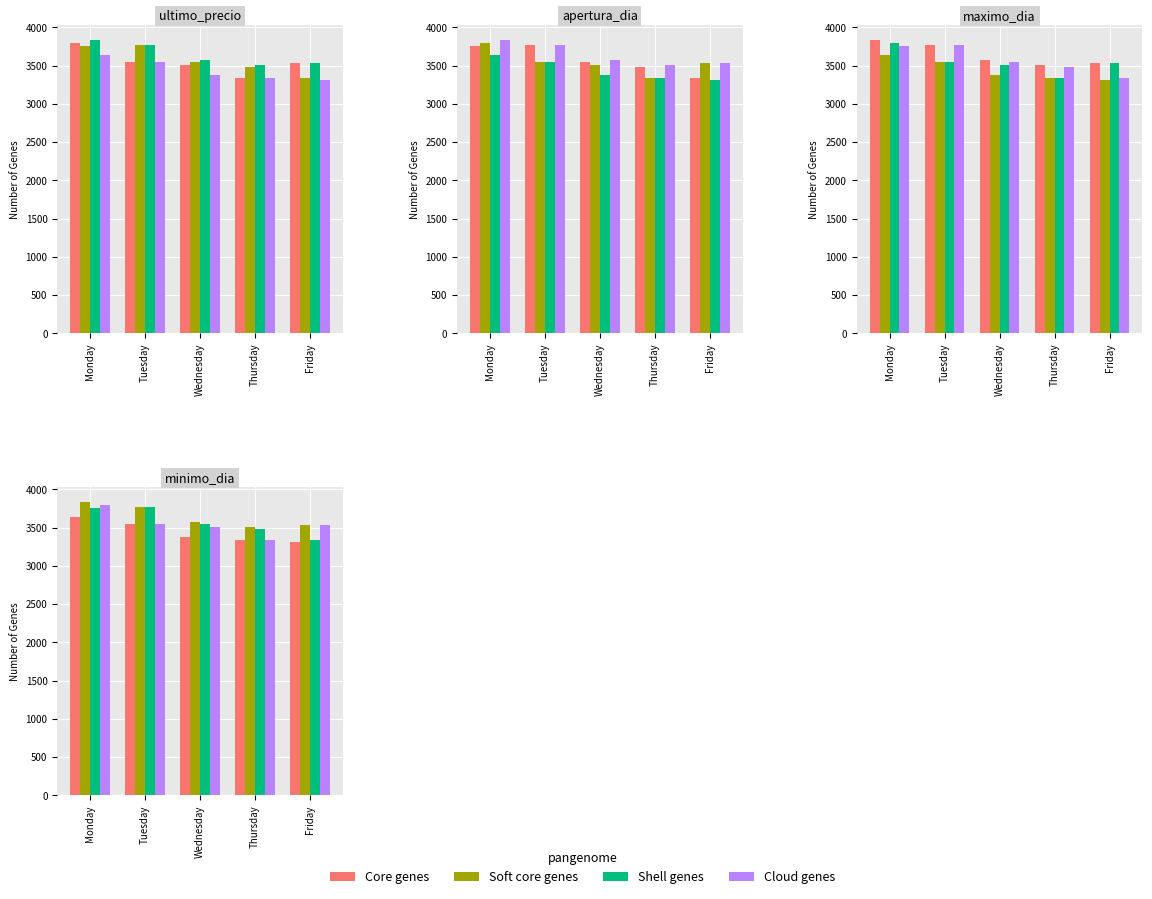

At which category does the chart reach its peak across all series?

Monday